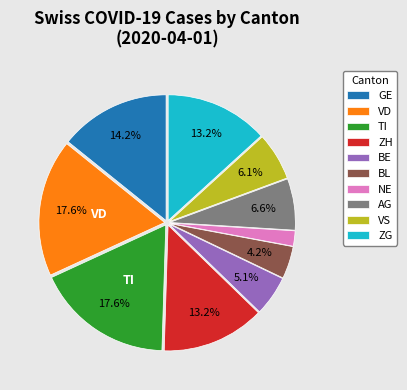

Do ZG and GE together represent more than half of the pie?

No